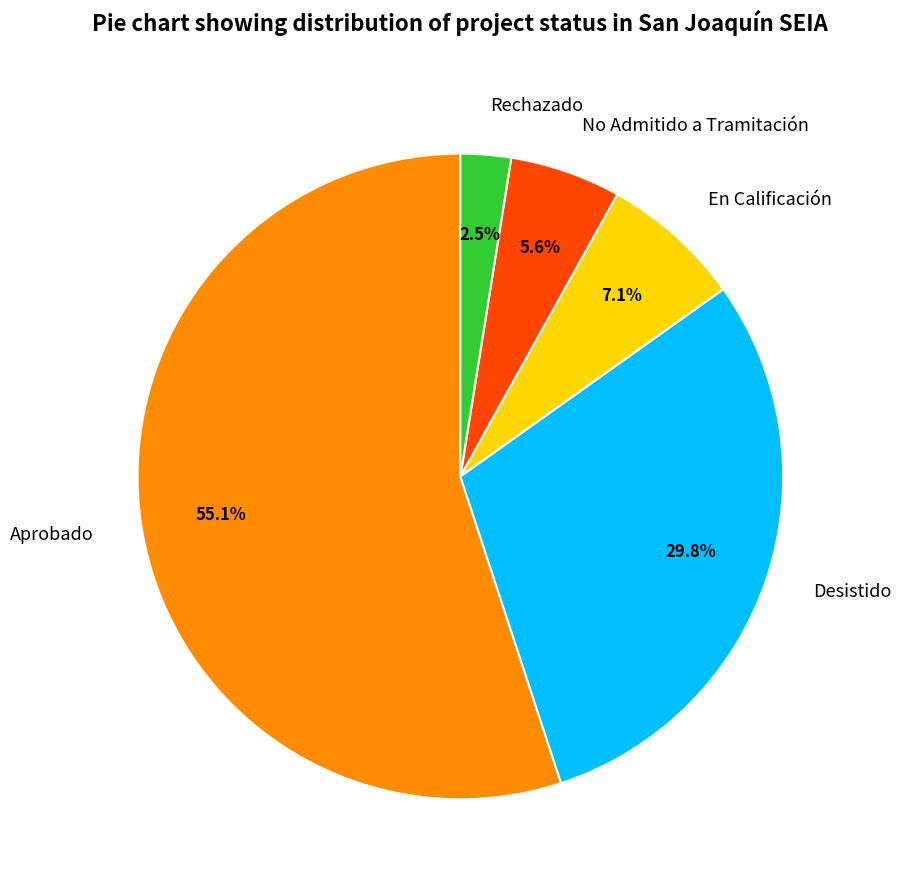

Which category has the biggest portion of the pie?

Aprobado